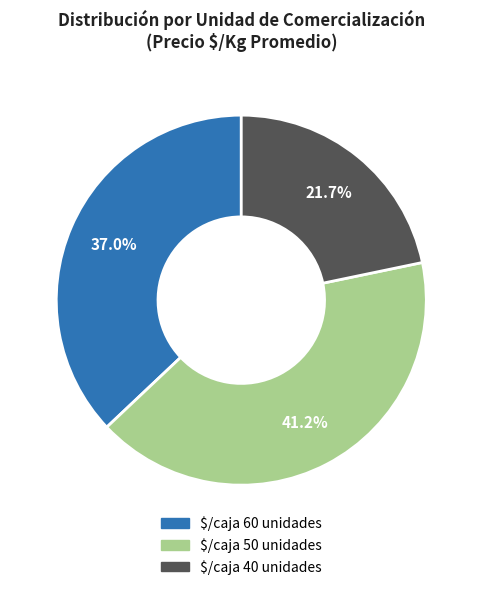

What is the smallest slice in the pie chart?

$/caja 40 unidades